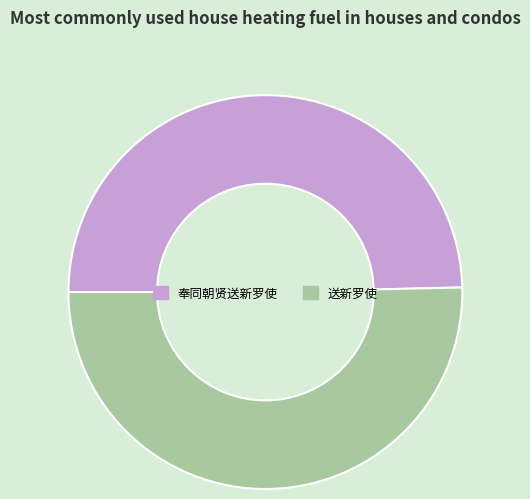

Which slice is the smallest?

奉同朝贤送新罗使